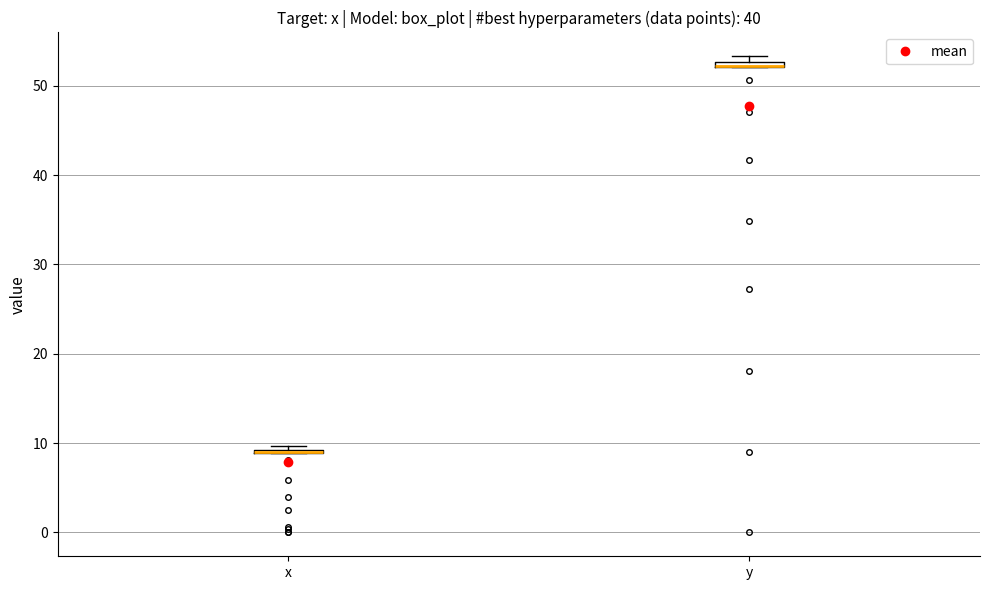

Where is the upper edge of the box for y on the y-axis? The values are not printed on the chart, so give them approximately, as read against the axis.

53